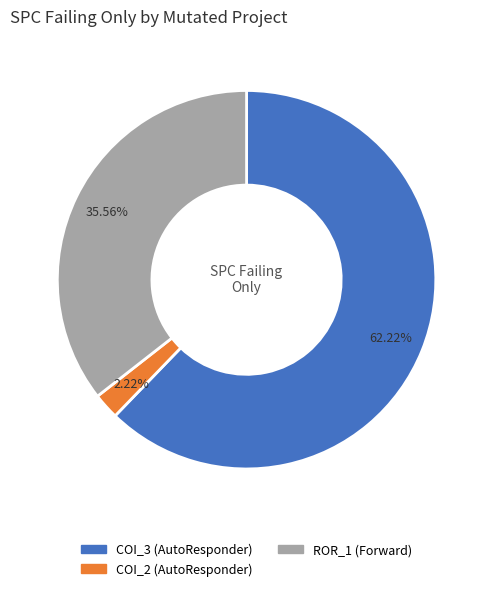

Count the number of slices in the pie.

3